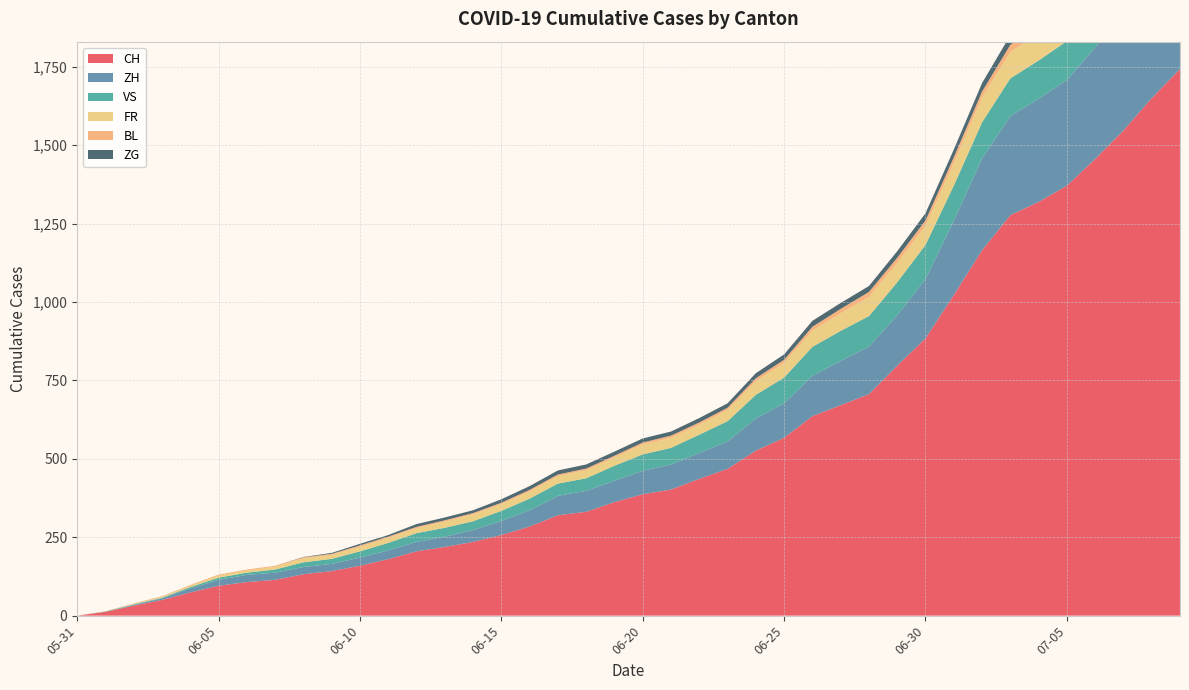

Reading left to right, extract all data points from this chart.

CH: 0	12	32	50	74	95	107	114	132	142	159	180	205	219	235	257	284	320	331	362	387	402	436	468	526	567	636	671	706	797	884	1022	1165	1277	1319	1371	1456	1547	1650	1743
ZH: 0	0	2	5	13	19	23	23	23	23	26	28	30	33	38	45	52	62	67	68	75	80	83	87	103	110	129	141	152	161	189	237	293	316	329	337	356	382	405	424
VS: 0	1	2	2	4	7	7	10	15	16	20	24	28	28	28	32	37	39	40	48	52	53	58	65	75	82	92	96	97	105	109	112	115	120	122	124	127	130	130	132
FR: 0	0	2	3	5	7	7	9	13	13	15	16	16	20	22	22	23	24	26	27	32	32	32	36	44	47	52	56	61	61	61	72	79	84	87	92	94	96	99	100
BL: 0	1	1	2	2	3	3	3	3	3	4	4	4	4	4	4	5	5	5	5	6	7	7	7	9	10	12	14	16	17	17	18	19	23	27	27	29	32	35	38
ZG: 0	0	0	0	0	0	0	0	1	3	5	5	9	9	9	11	12	13	13	13	13	13	14	14	16	17	19	19	19	21	23	25	27	31	33	33	36	38	39	41